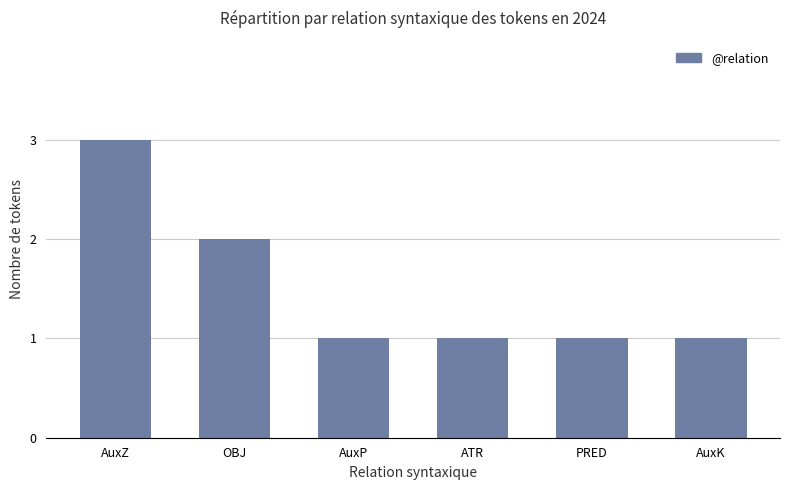

What is the sum of the values at AuxP and PRED?

2